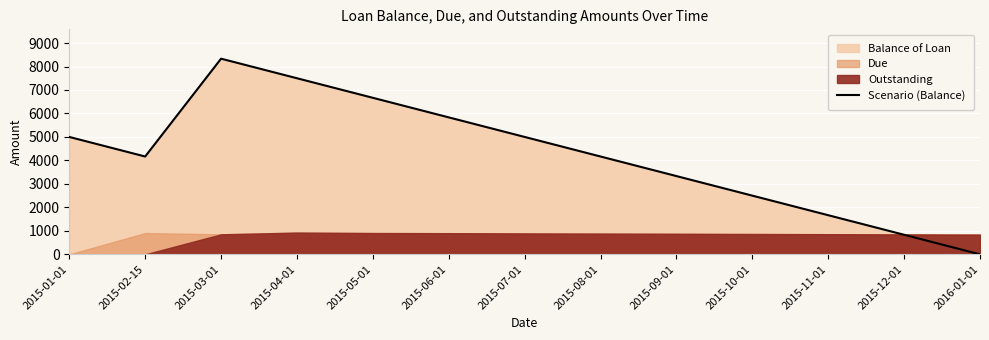

Reading left to right, extract all data points from this chart.

2015-01-01=5000.0	2015-02-15=4166.7	2015-03-01=8333.3	2015-04-01=7500.0	2015-05-01=6666.7	2015-06-01=5833.4	2015-07-01=5000.0	2015-08-01=4166.7	2015-09-01=3333.4	2015-10-01=2500.0	2015-11-01=1666.7	2015-12-01=833.4	2016-01-01=0.0